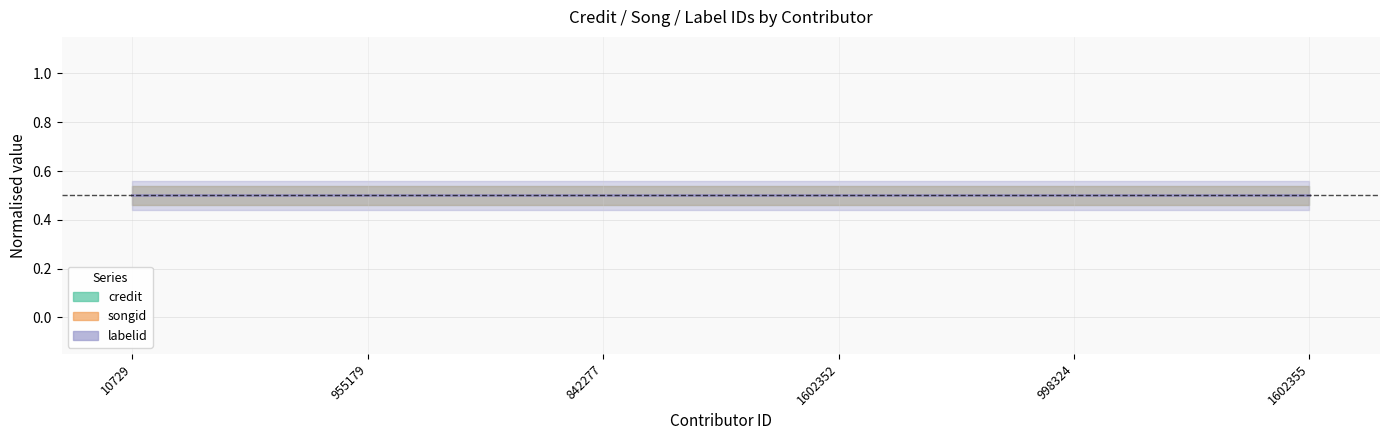

Reading left to right, list all the values displayed in this chart.

credit: 10729=2135660	955179=2135660	842277=2135660	1602352=2135660	998324=2135660	1602355=2135660
songid: 10729=1905548	955179=1905548	842277=1905548	1602352=1905548	998324=1905548	1602355=1905548
labelid: 10729=1906	955179=1906	842277=1906	1602352=1906	998324=1906	1602355=1906